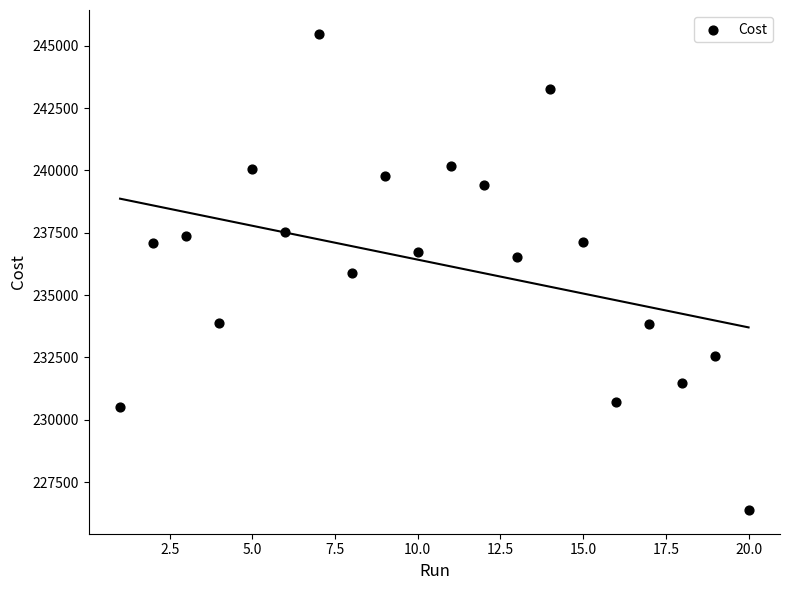

What is the range of X values (max minus min)?

19.0